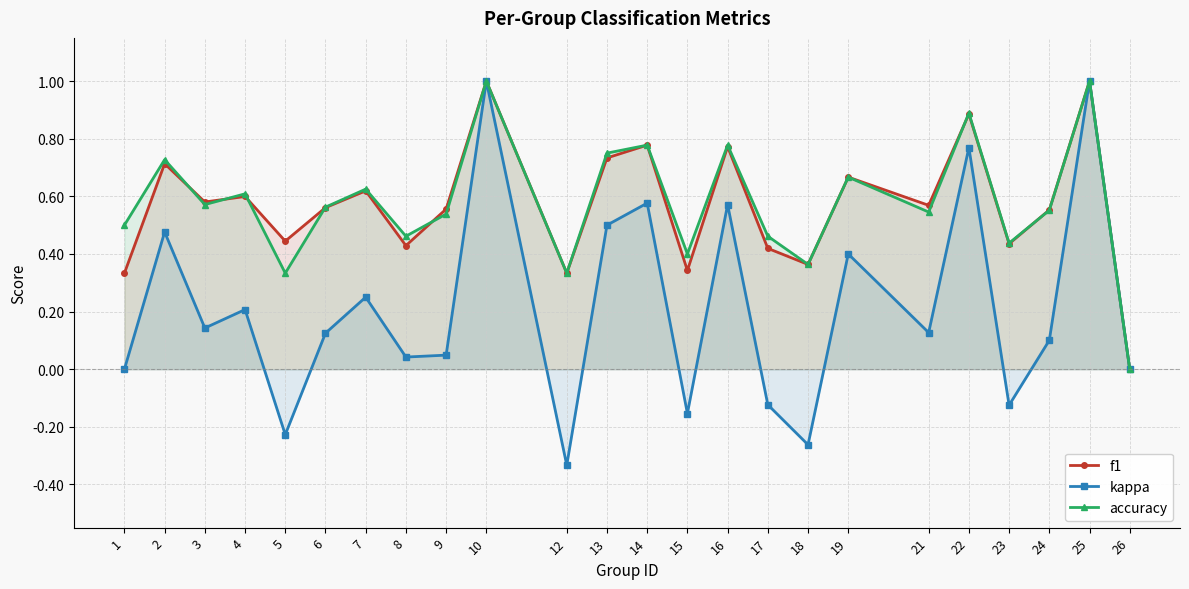

At which category does the chart reach its minimum across all series?

12